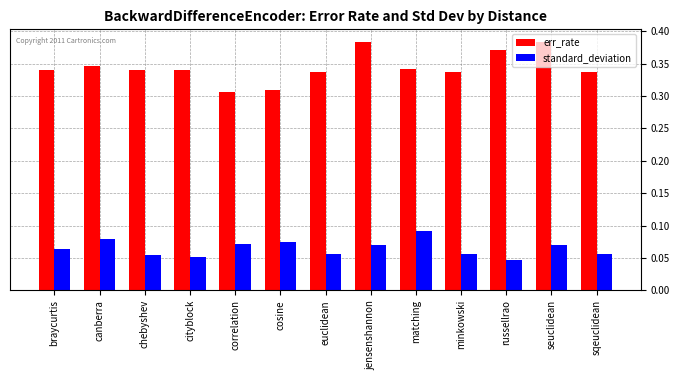

At how many categories does at least one series exceed 0?

13